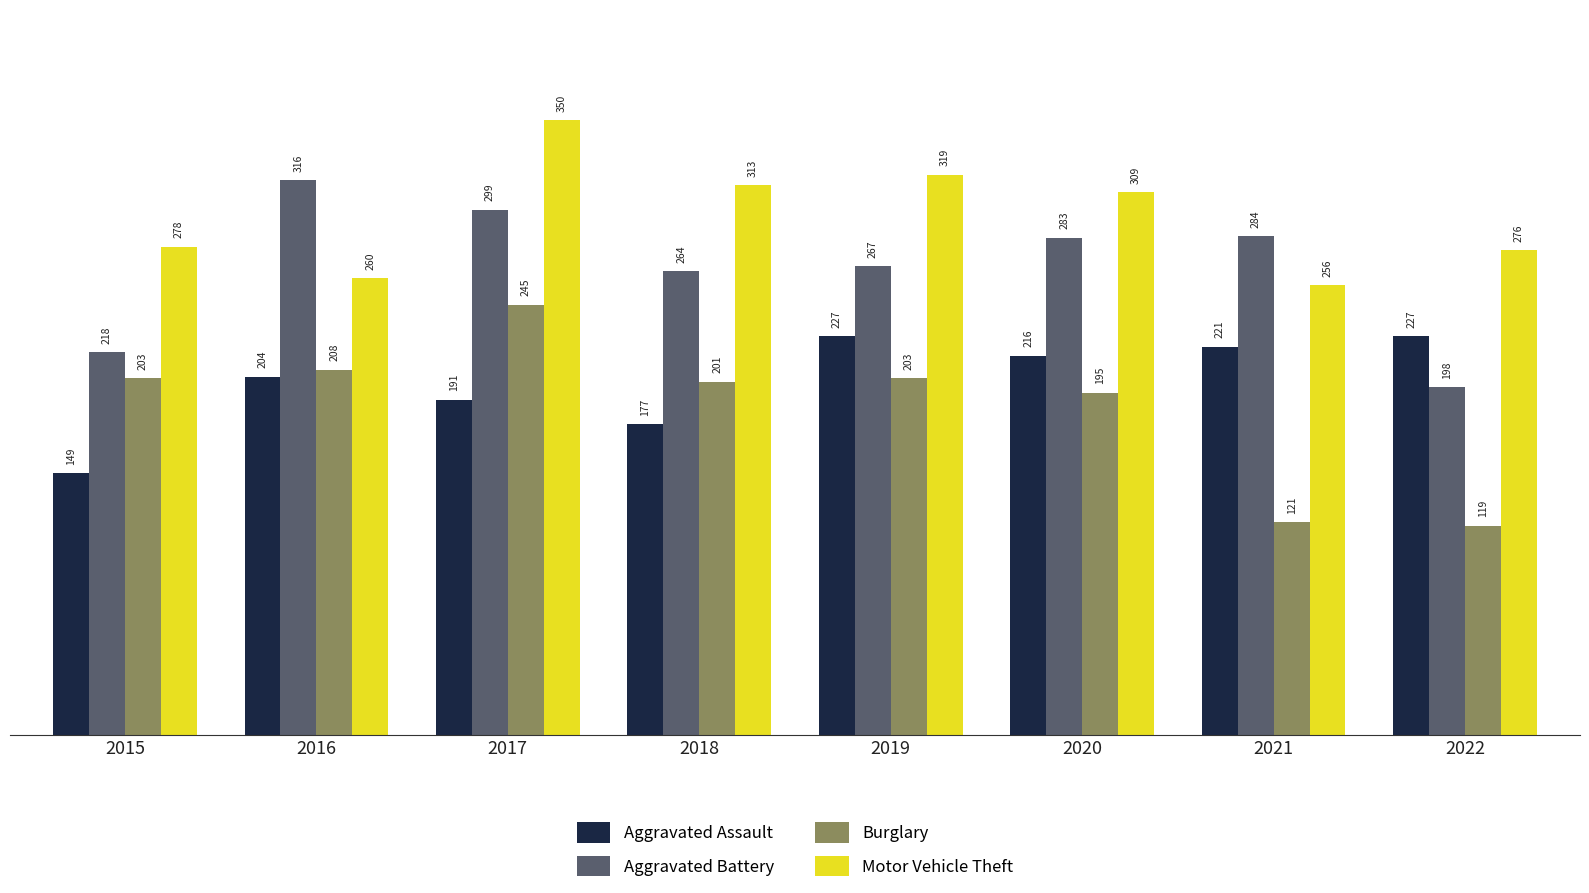

Count the number of categories in the chart.

8